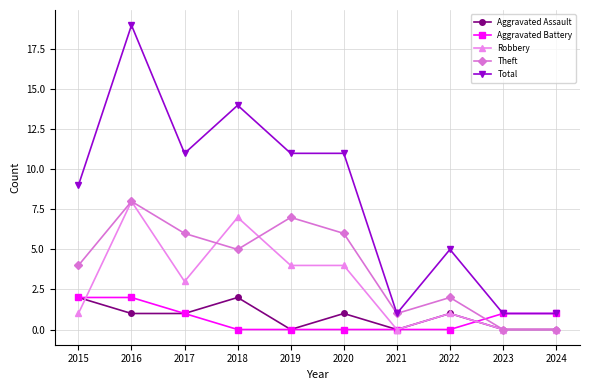

How many interior local peaks does the Theft series have?

3